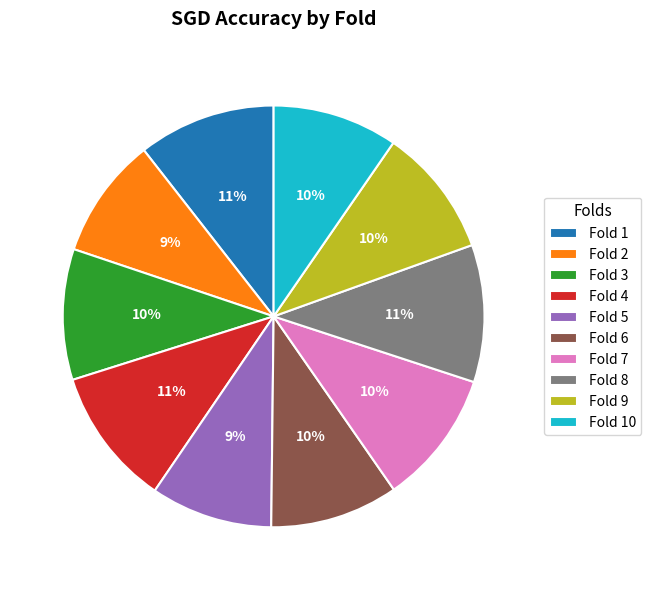

How many segments does this pie chart have?

10